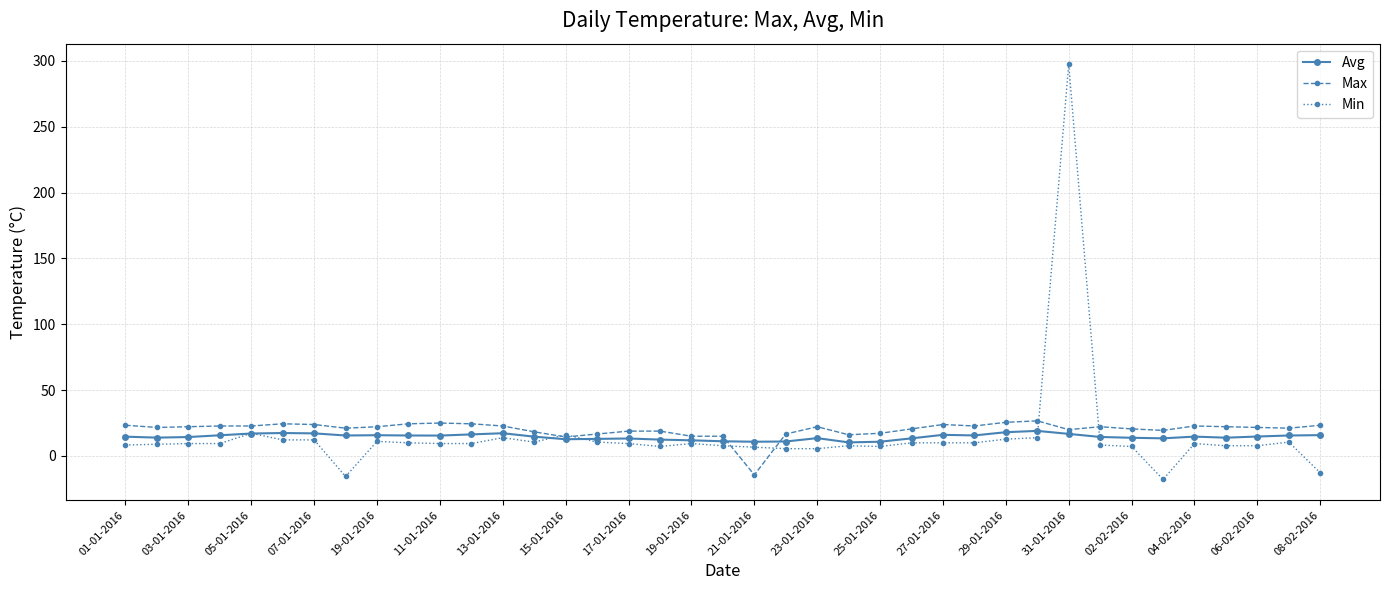

What is the average value of the Max series?

20.2